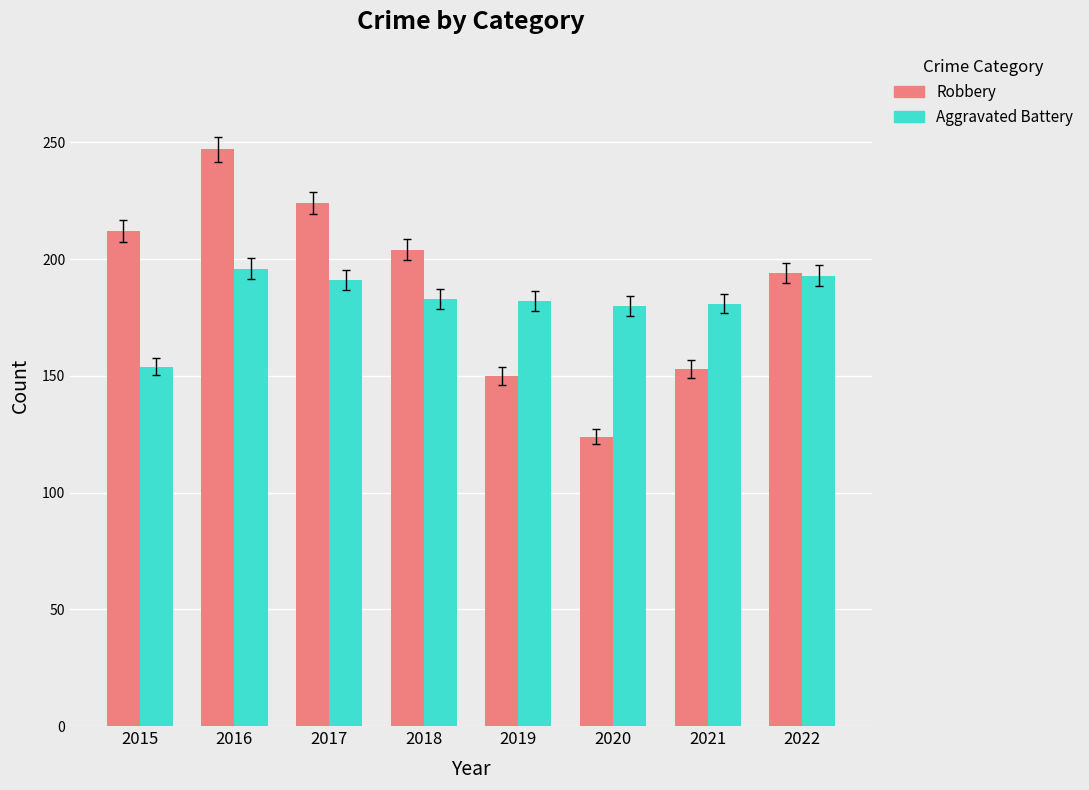

The Robbery series shows 153 at 2021. True or false?

True